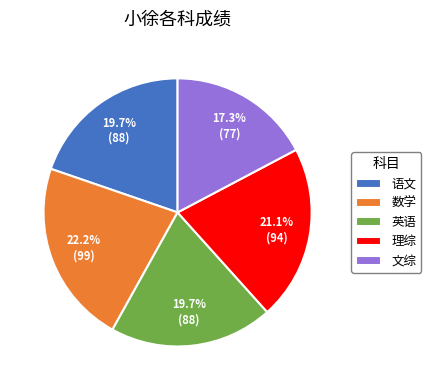

Is it true that 理综 is 21% of the pie?

True